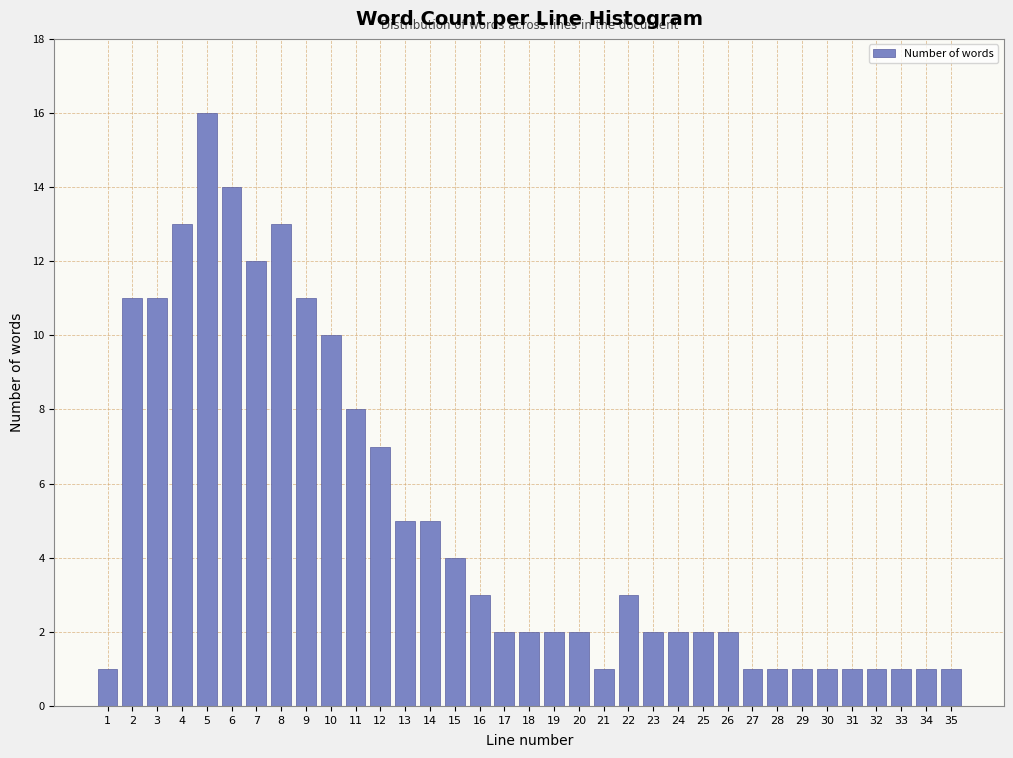

What is the average value?

5